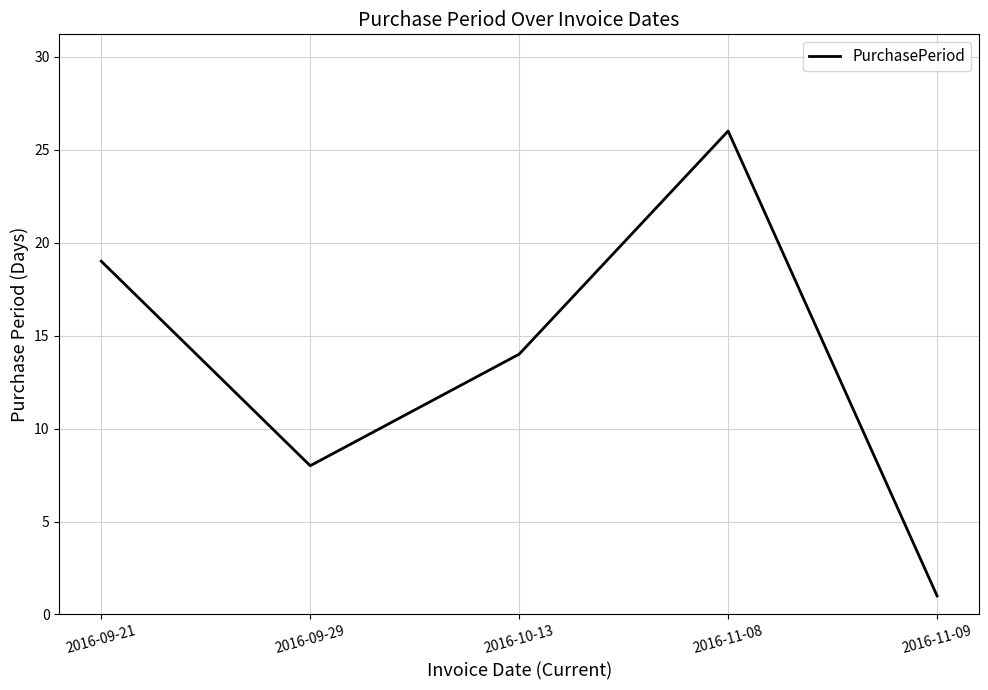

How many lines are shown in the chart?

1